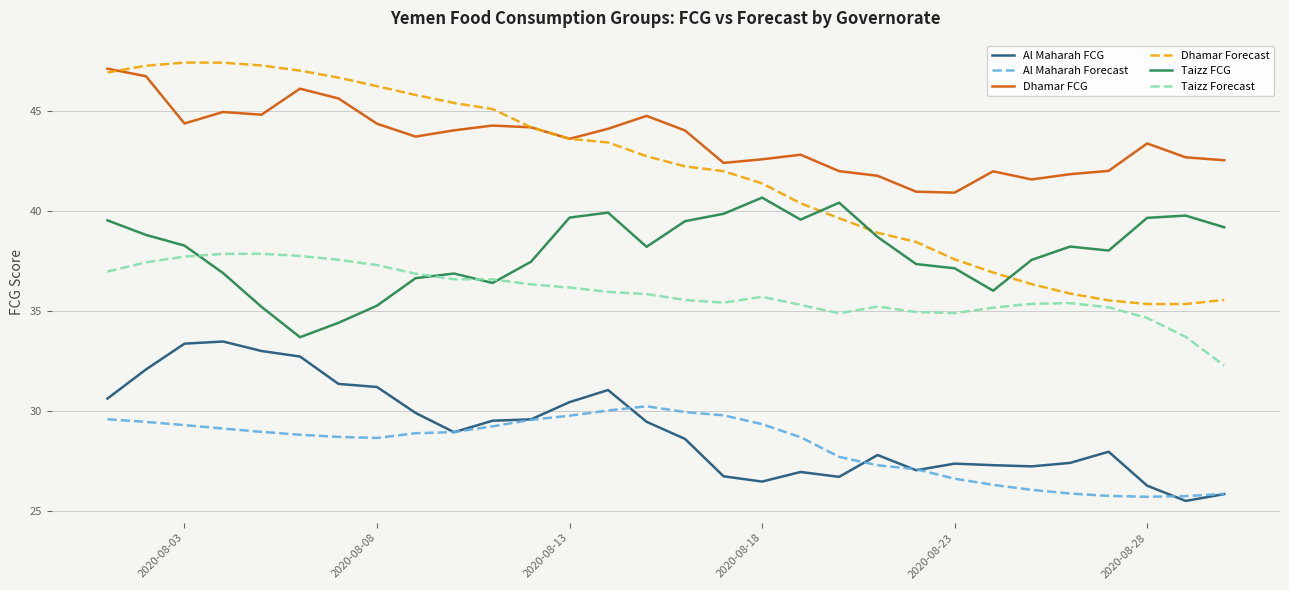

True or false: Dhamar FCG and Taizz Forecast intersect in this chart.

False